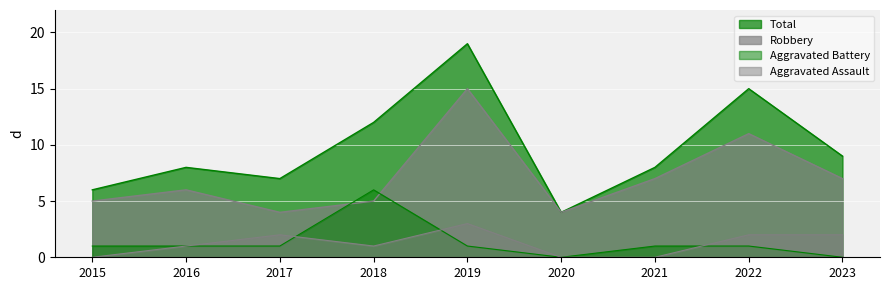

True or false: Aggravated Battery and Total intersect in this chart.

False